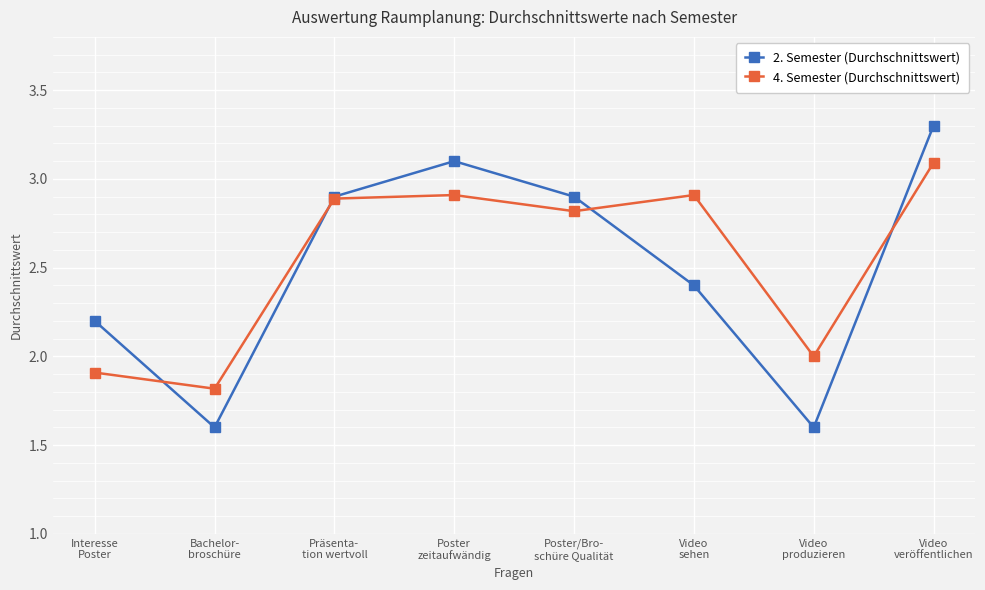

How many distinct data groups are displayed?

2